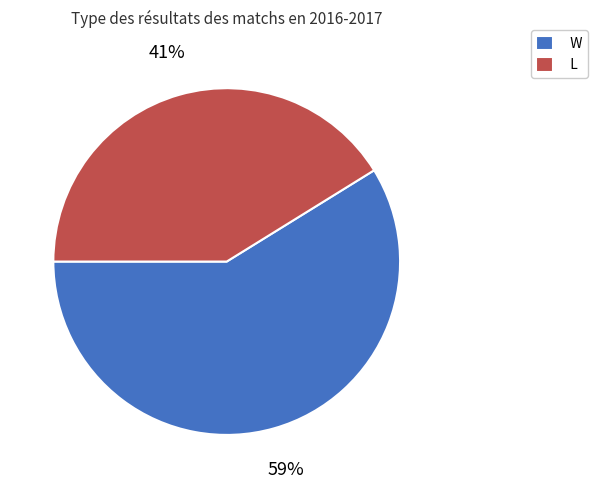

What is the largest slice in the pie chart?

W